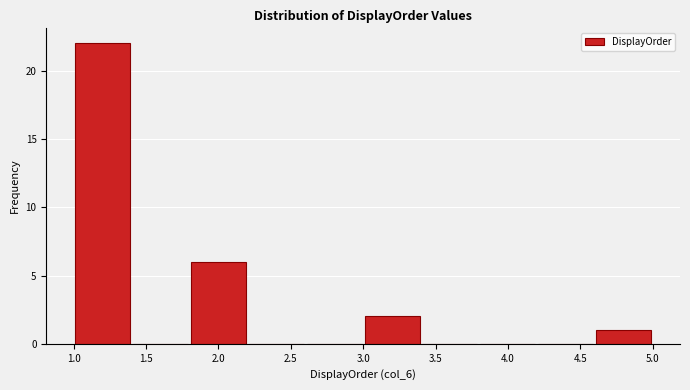

What is the height of the bar covering 4.6 to 5.0 on the x-axis? The values are not printed on the chart, so give them approximately, as read against the axis.

1